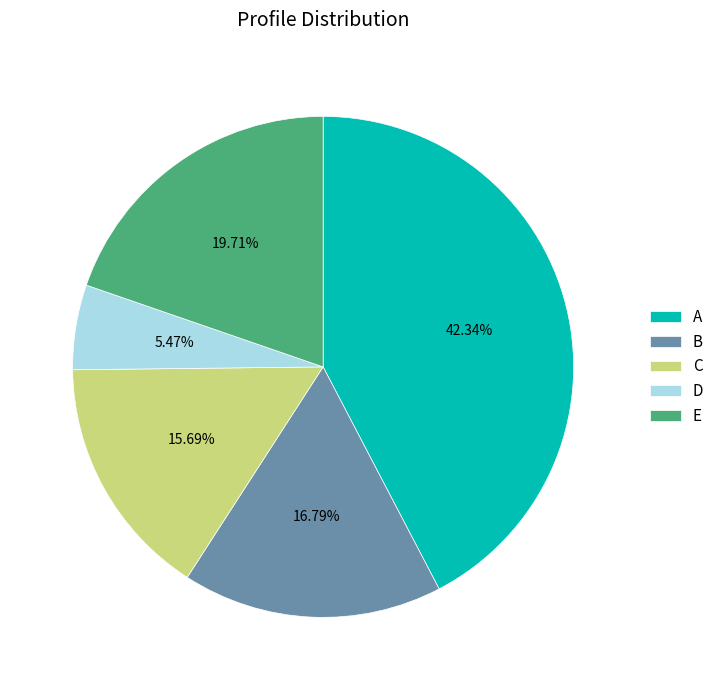

True or false: B accounts for 17% of the total.

True